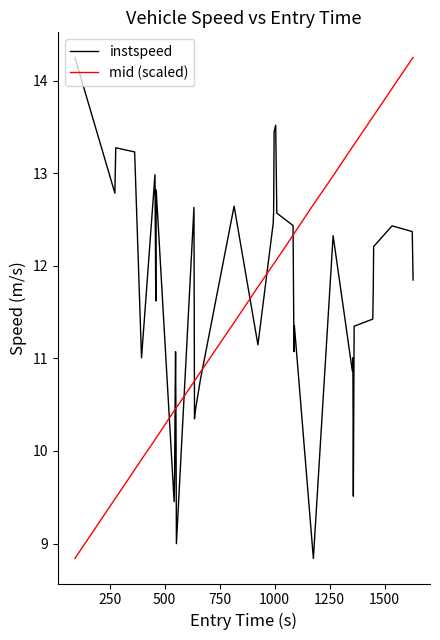

How many intersections are there between instspeed and mid (scaled)?

9